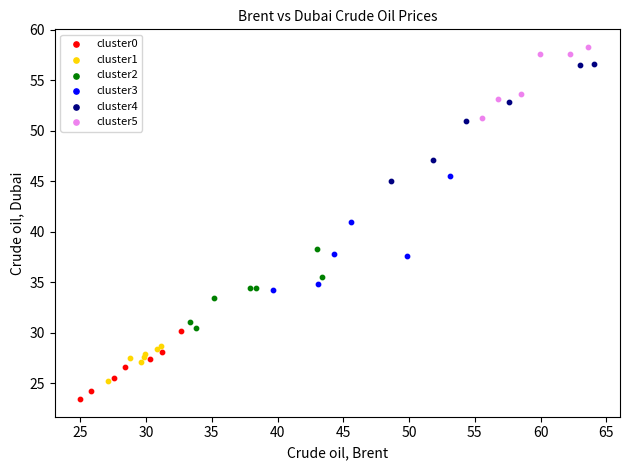

Which series contains the lowest Y value?

cluster0